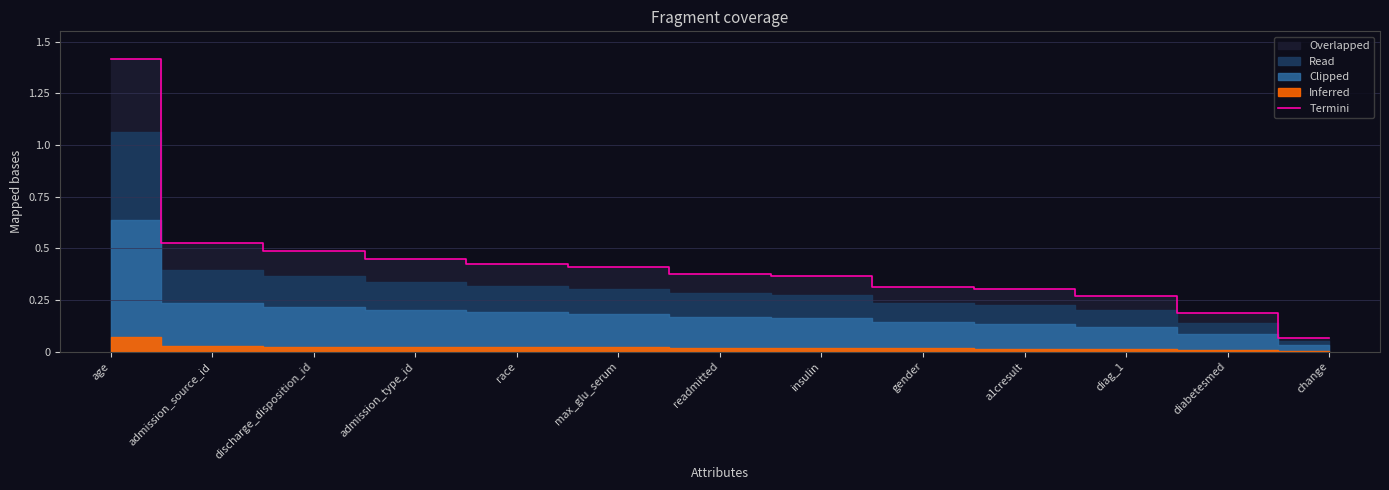

Reading left to right, extract all data points from this chart.

age=1.4	admission_source_id=0.5	discharge_disposition_id=0.5	admission_type_id=0.5	race=0.4	max_glu_serum=0.4	readmitted=0.4	insulin=0.4	gender=0.3	a1cresult=0.3	diag_1=0.3	diabetesmed=0.2	change=0.1